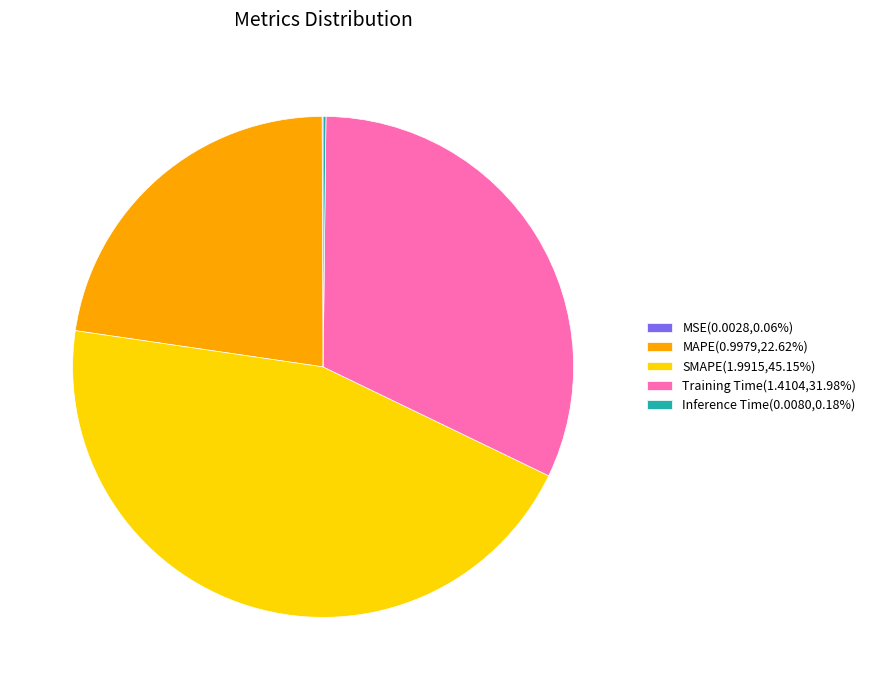

Combined, do Training Time(1.4104,31.98%) and MAPE(0.9979,22.62%) account for over 50%?

Yes